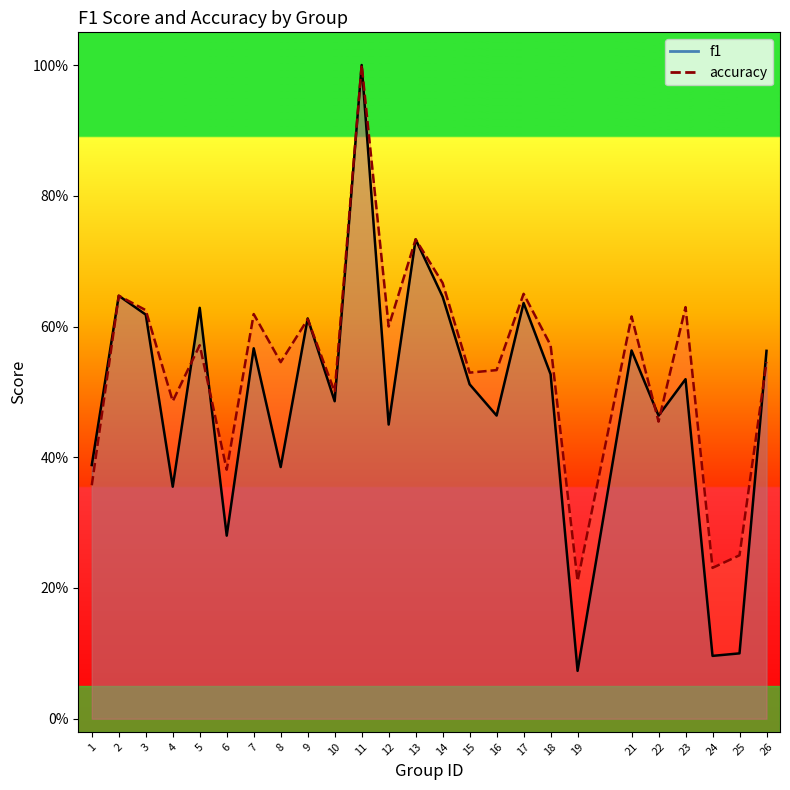

How many series are shown in this chart?

2